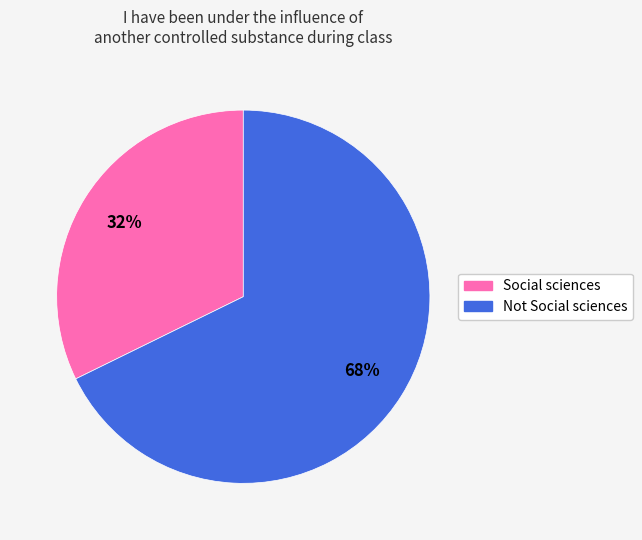

How many segments does this pie chart have?

2